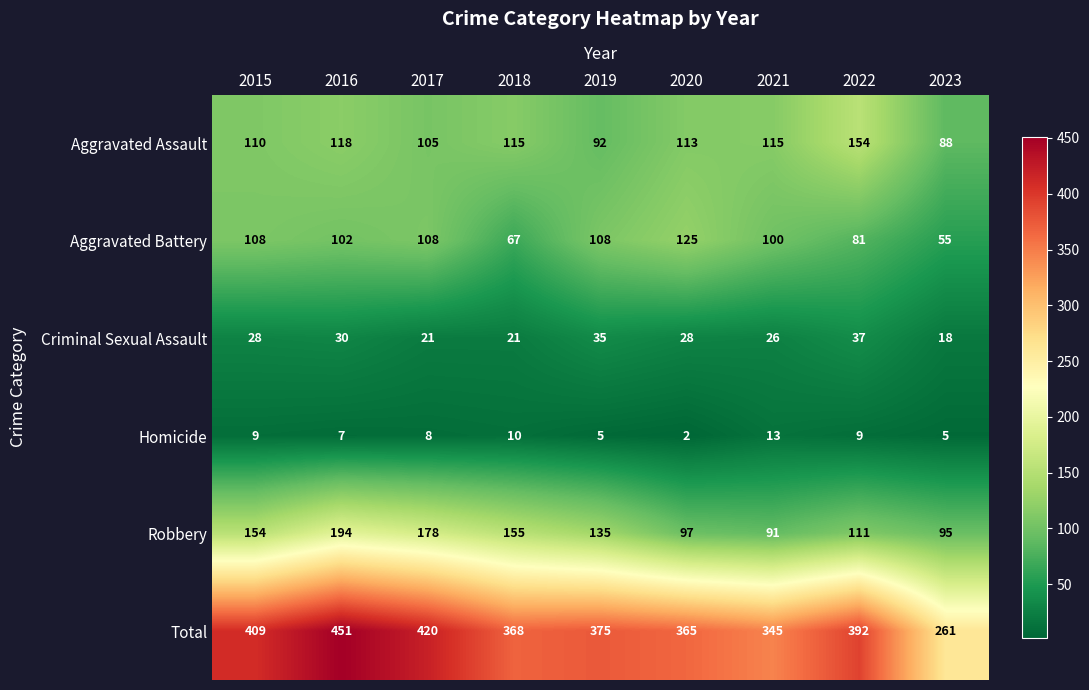

At which category does the chart reach its minimum across all series?

2020